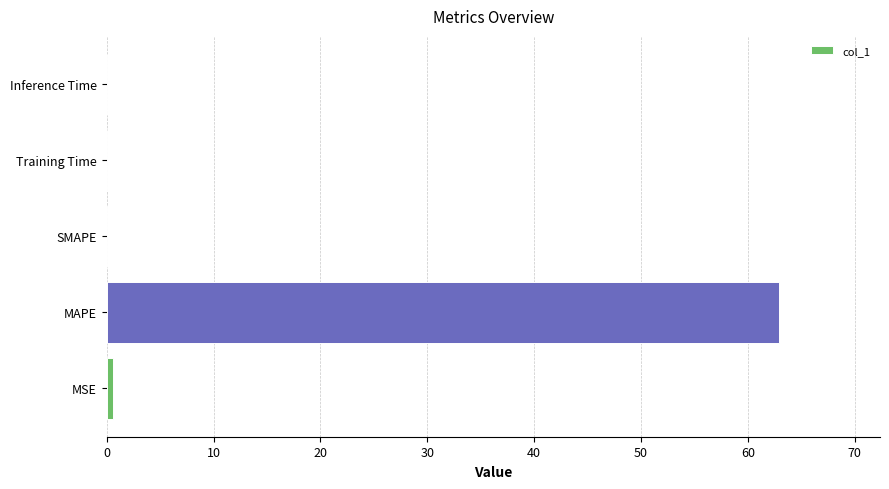

The chart shows a value of 62.9 at MAPE. True or false?

True